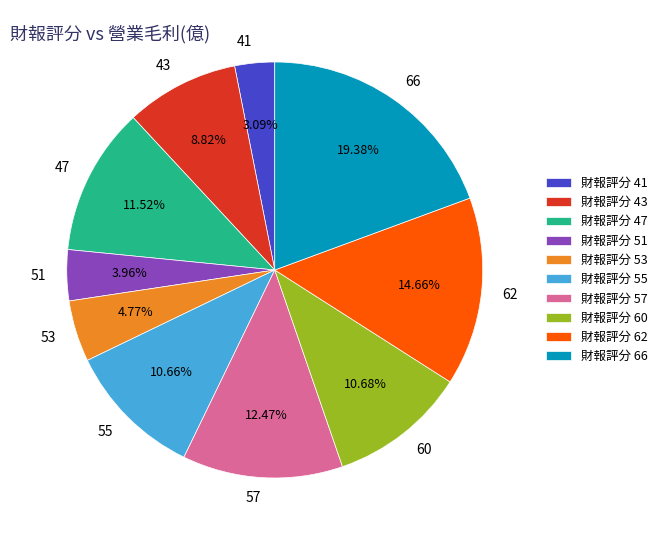

What percentage is NOT represented by 47?

88.5%